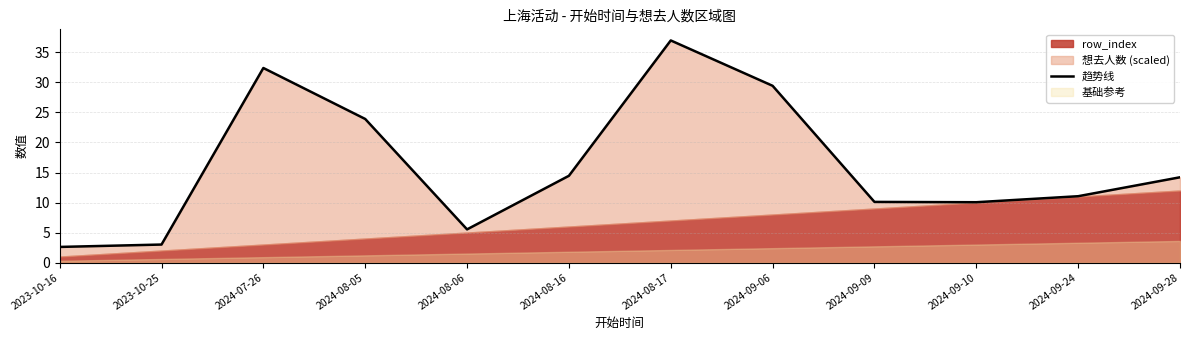

What is the label of the 6th point from the right?

2024-08-17